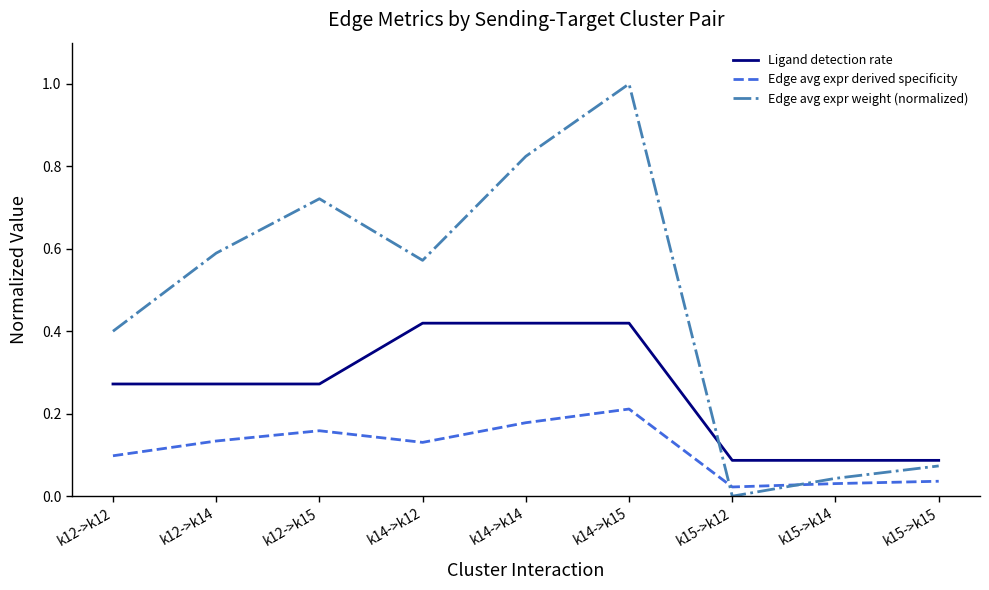

Which label corresponds to the smallest value in the chart?

k15->k12